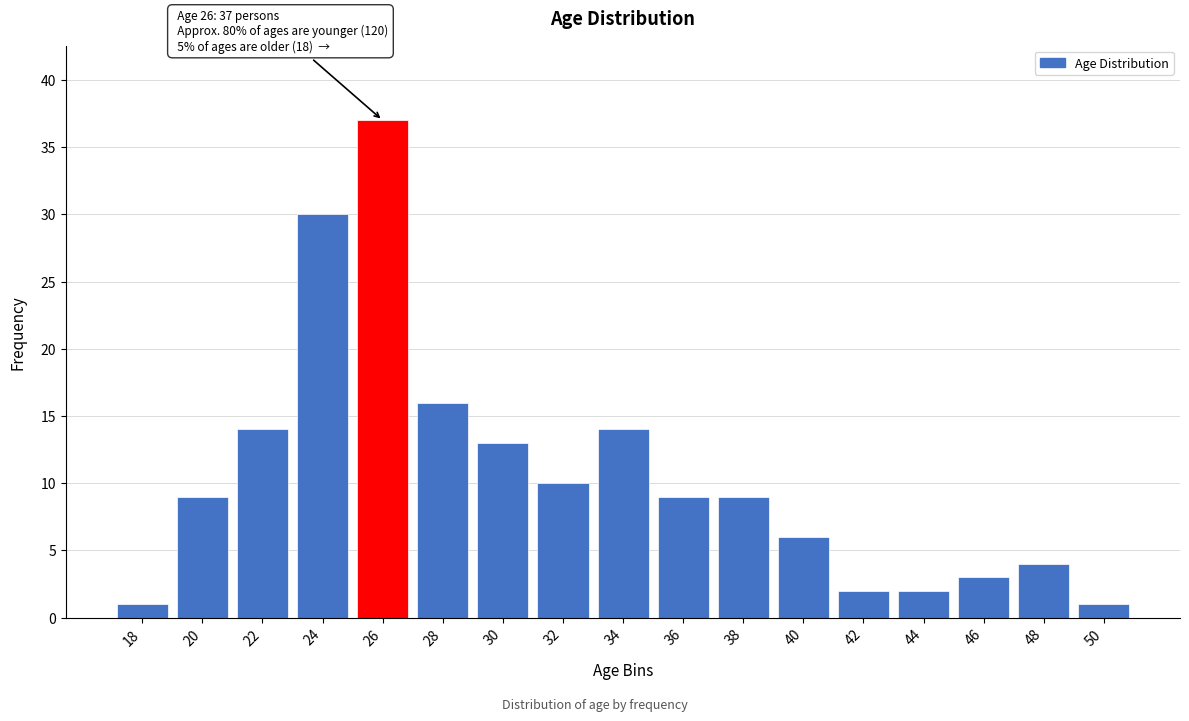

Reading left to right, extract all data points from this chart.

1	9	14	30	37	16	13	10	14	9	9	6	2	2	3	4	1